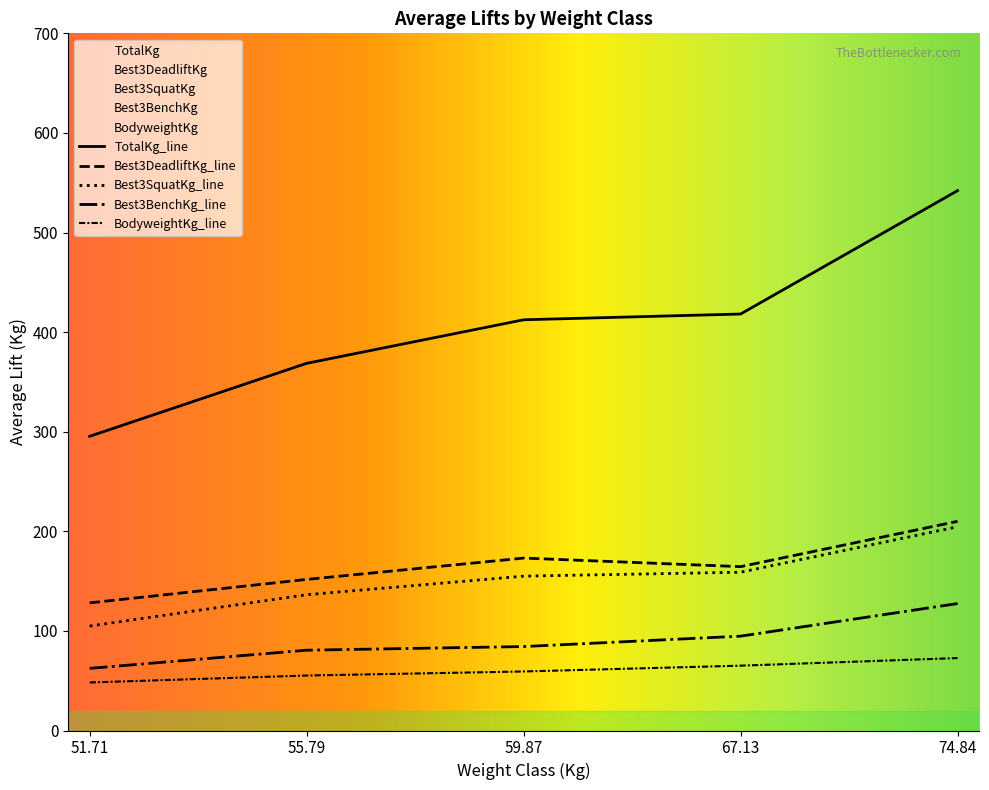

True or false: Best3BenchKg has more than 2 points higher than both neighbors.

True